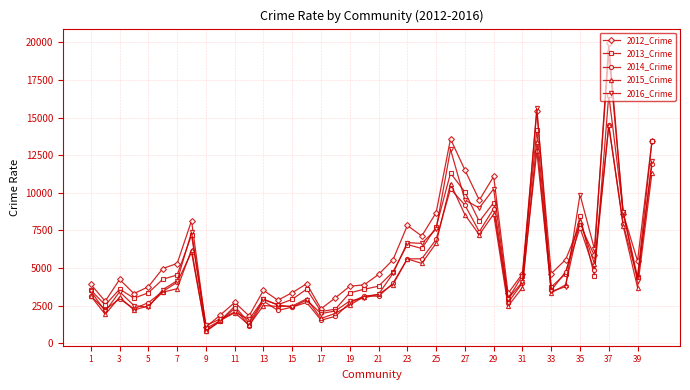

What is the value of the 2012_Crime point at the 33rd from the left?

4628.4